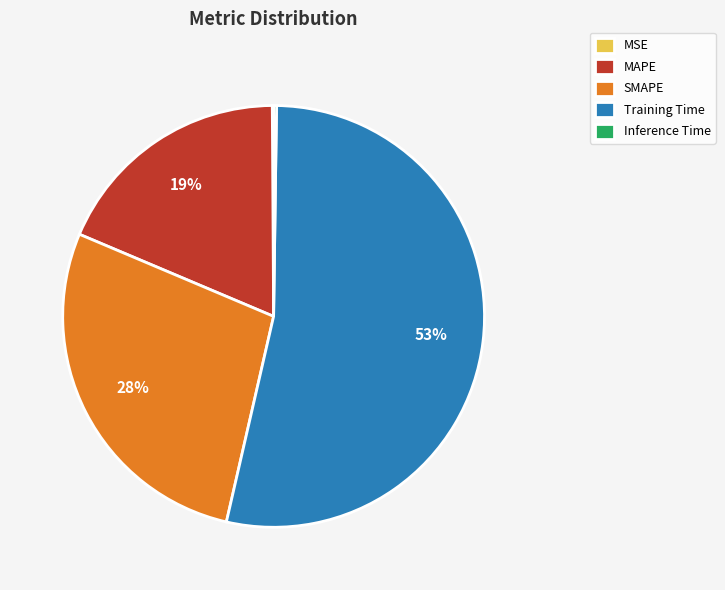

Which has a higher value, Training Time or SMAPE?

Training Time